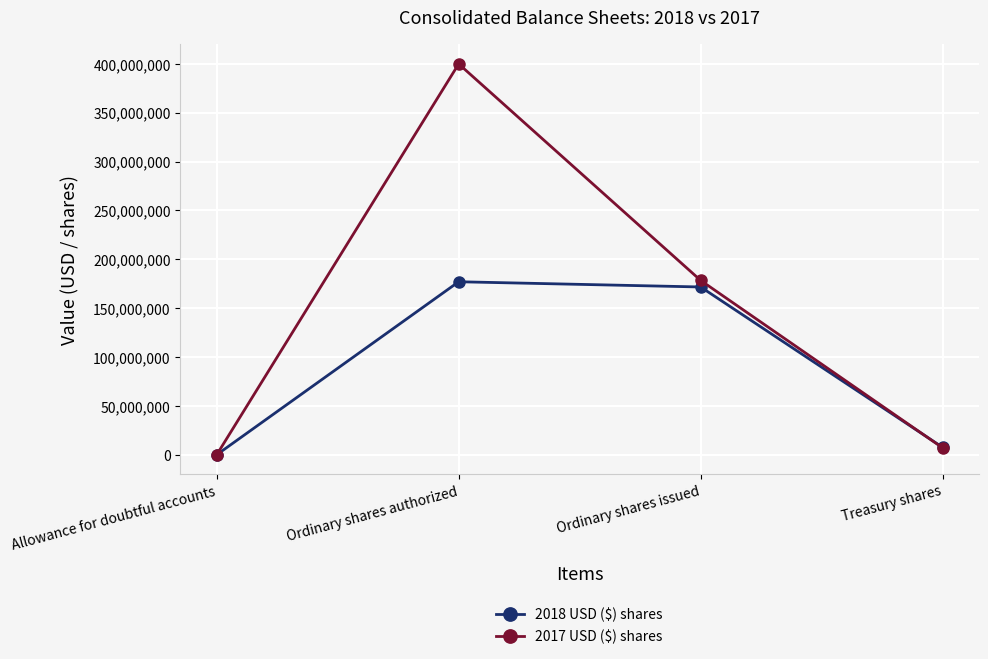

Which category has the highest value across all series?

Ordinary shares authorized